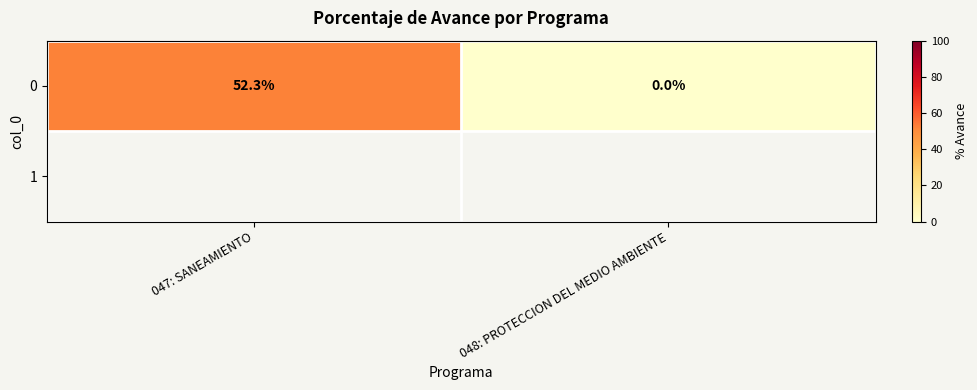

What is the change in value from 047: SANEAMIENTO to 048: PROTECCION DEL MEDIO AMBIENTE?

-52.3